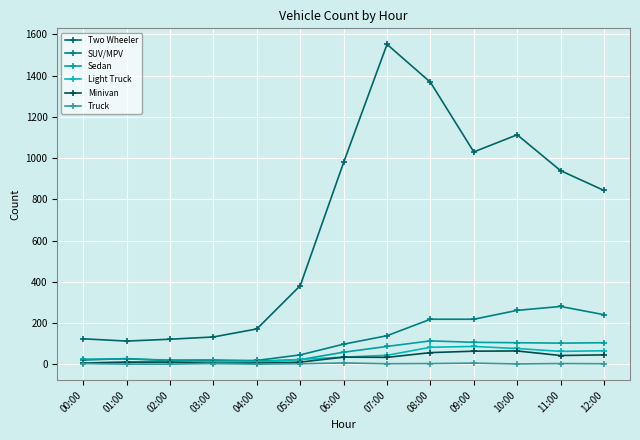

What is the label of the 11th point from the left?

10:00